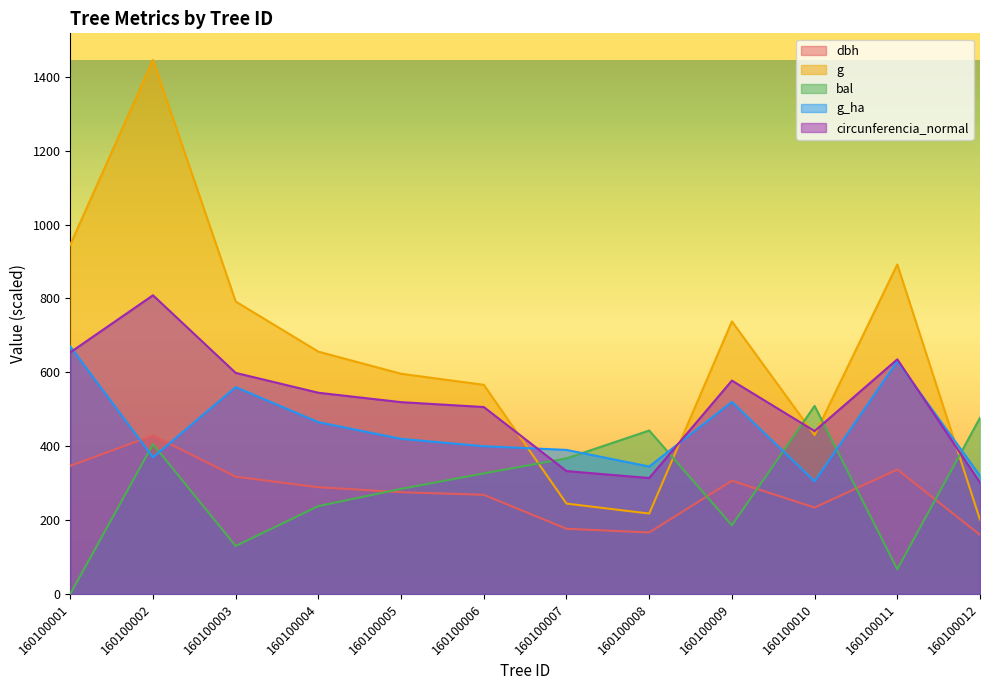

At which category is the sum across all series the highest?

160100002